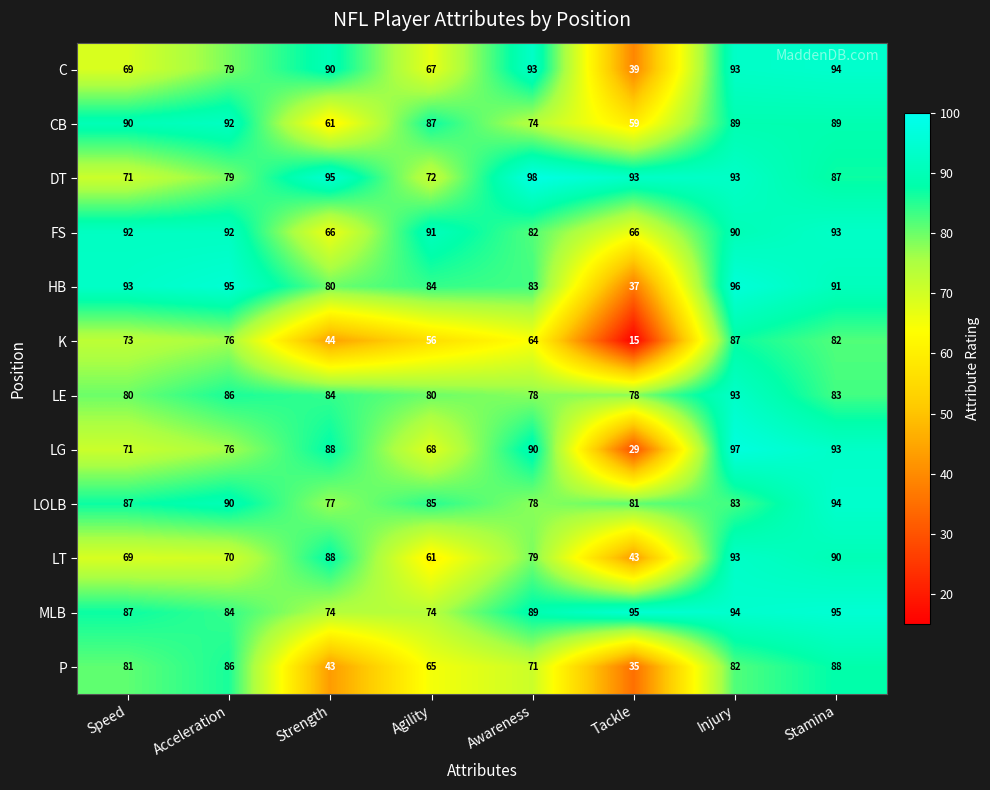

What is the spread (max minus min) of values at Awareness?

34